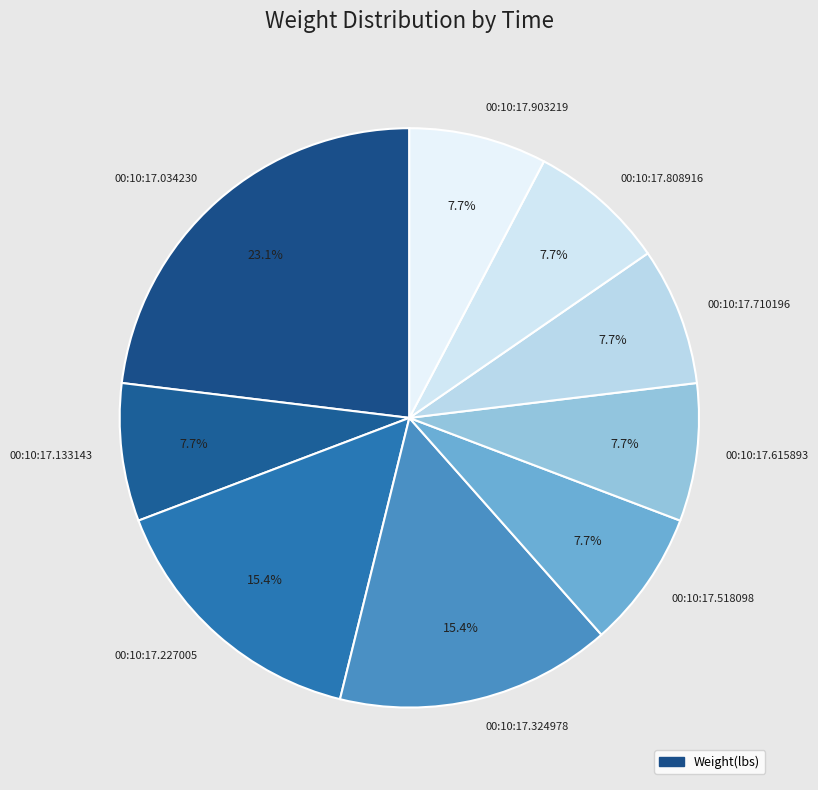

How many slices are in this pie chart?

9